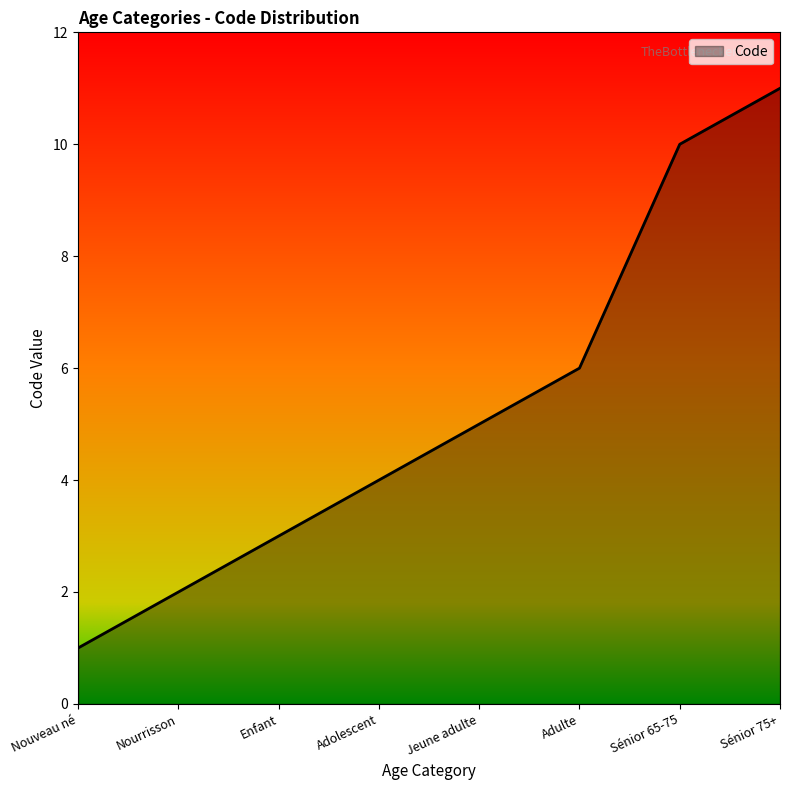

Does the chart have visible grid lines?

No